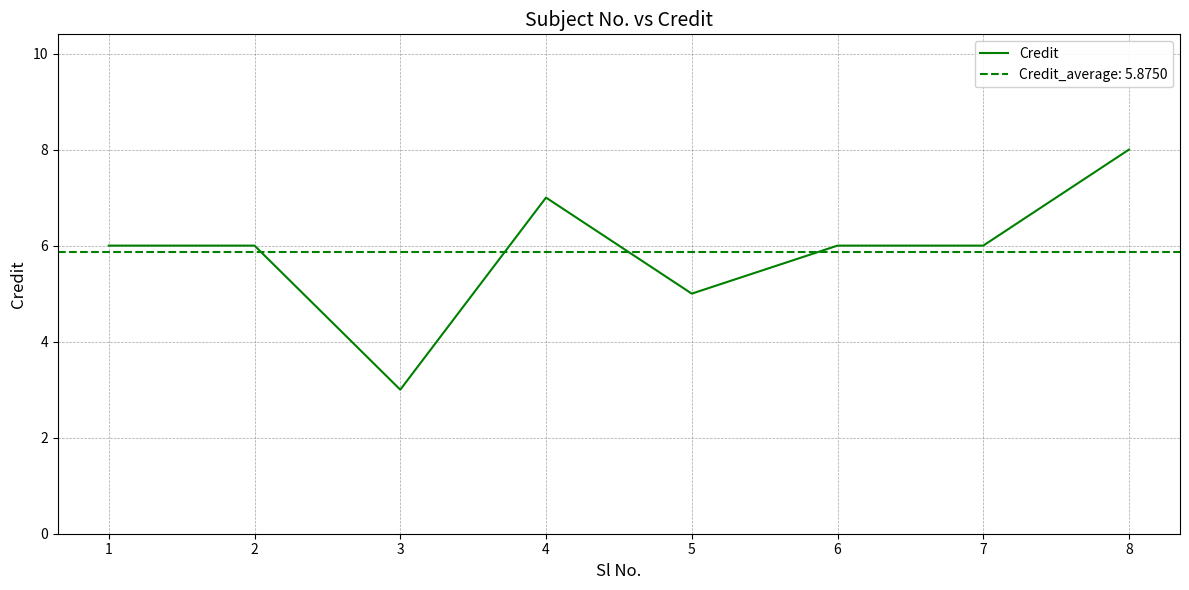

Which has a higher value, 5 or 4?

4